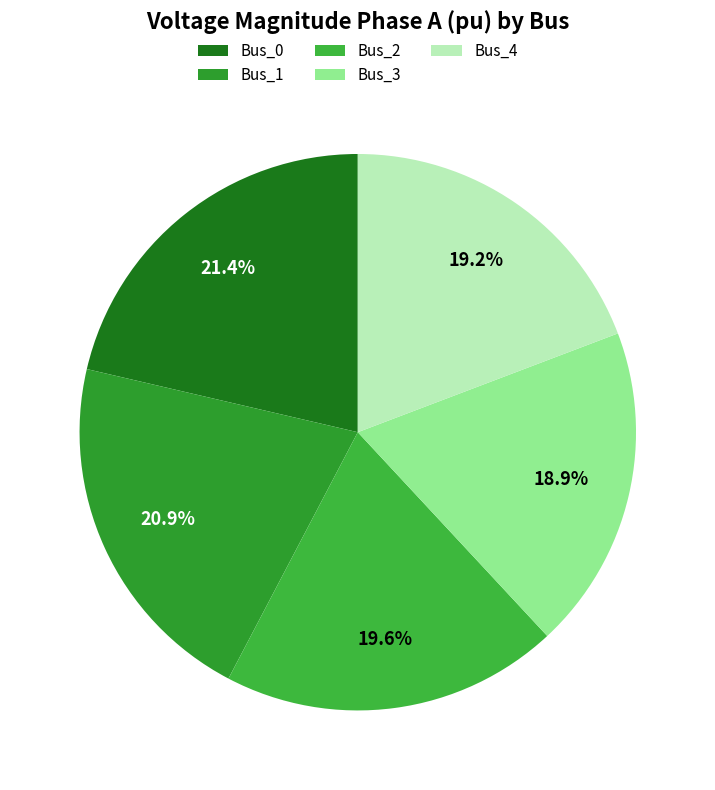

To the nearest percent, what is the difference between the Bus_2 and Bus_3 slice percentages?

1%